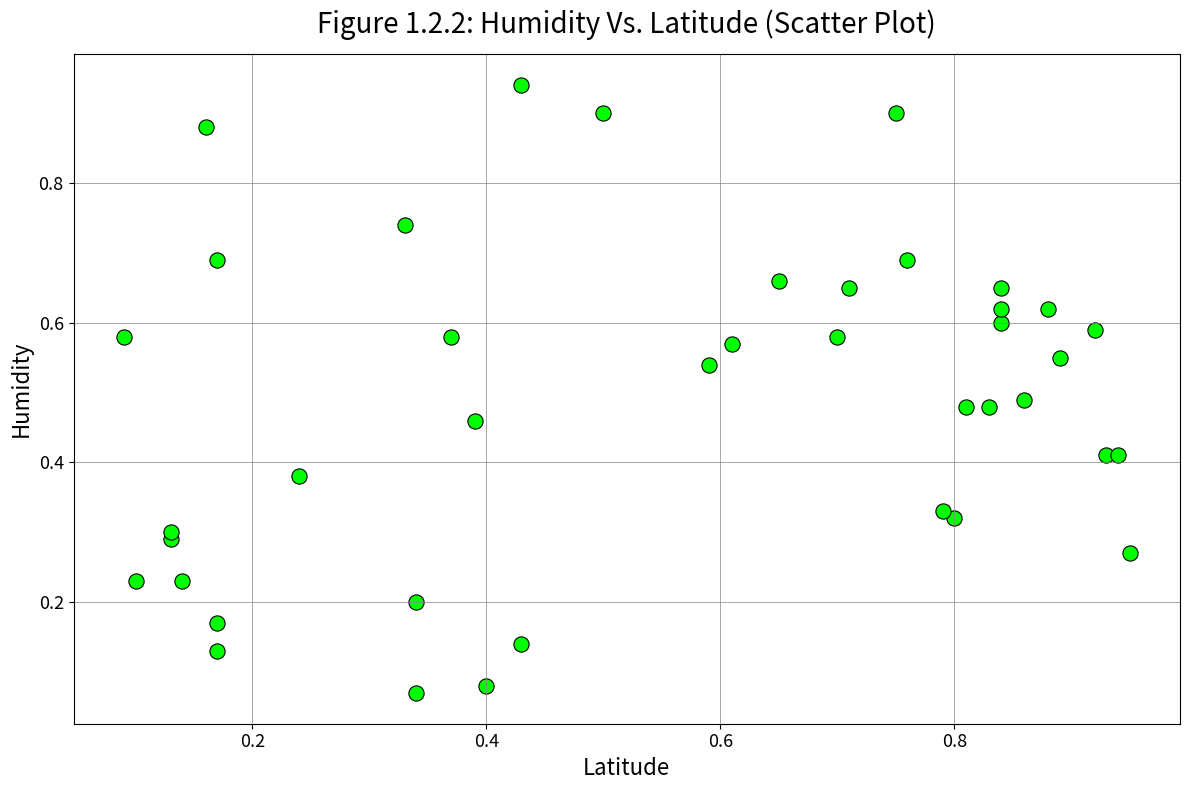

How many data points are displayed?

40